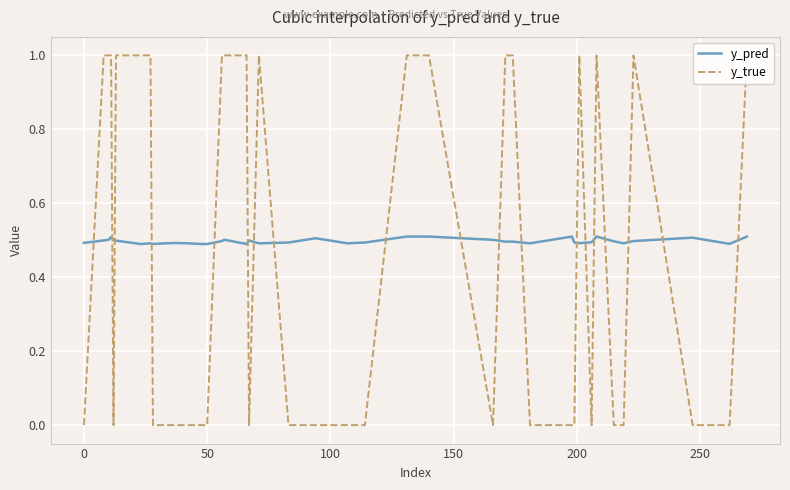

What is the difference between the second highest and minimum values in the y_true series?

1.0